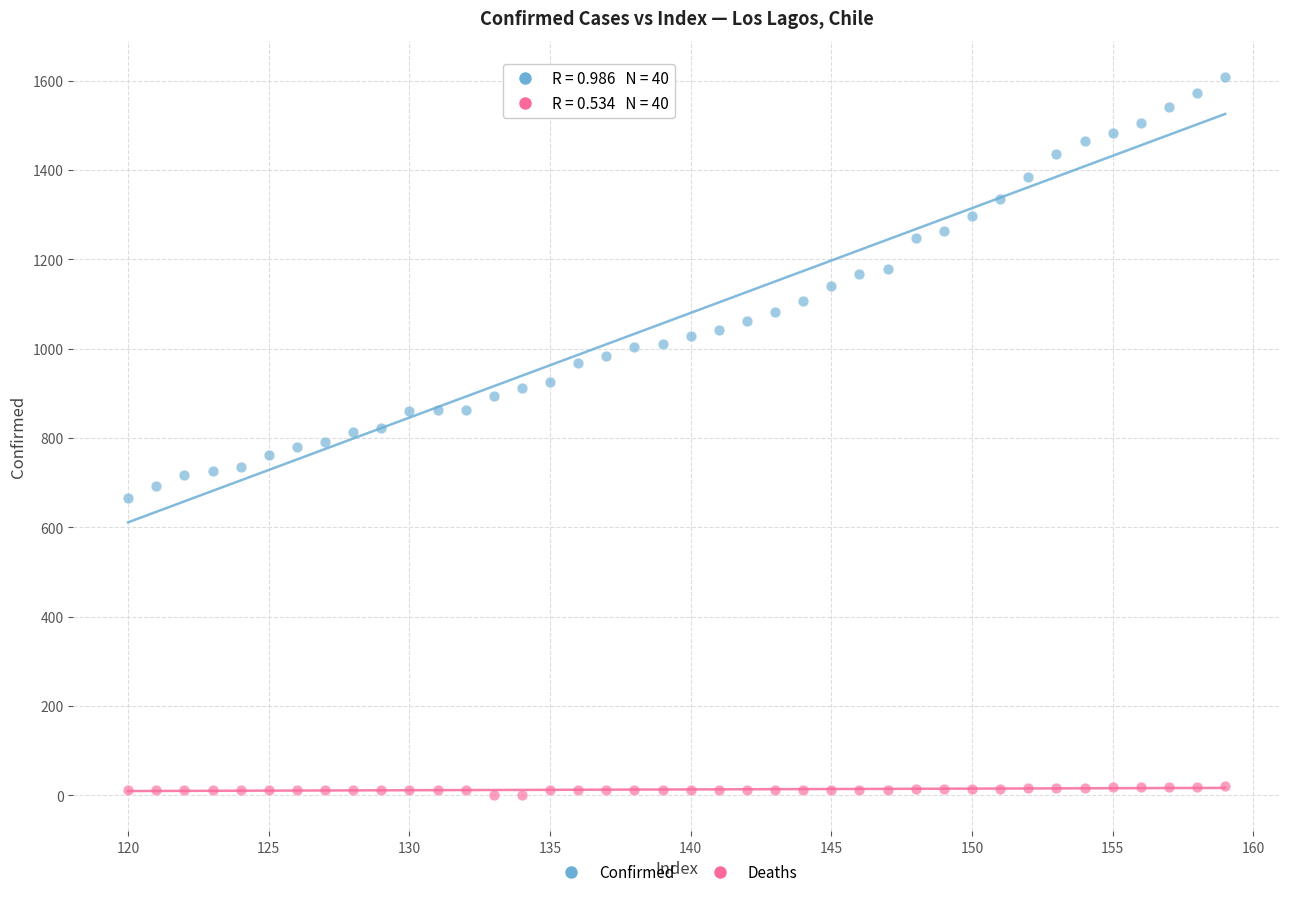

Which series contains the highest Y value?

Confirmed